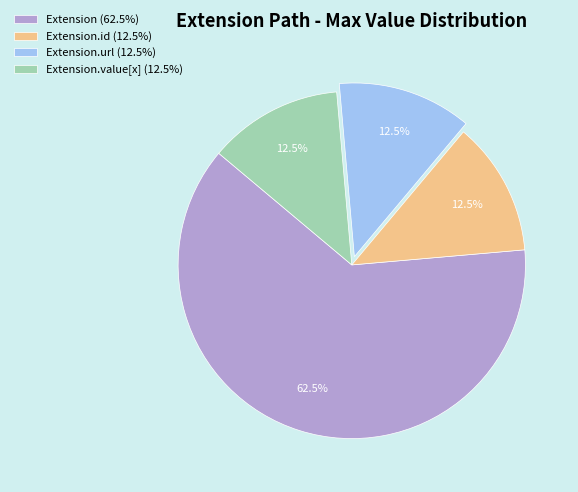

Does any single category account for the majority?

Yes